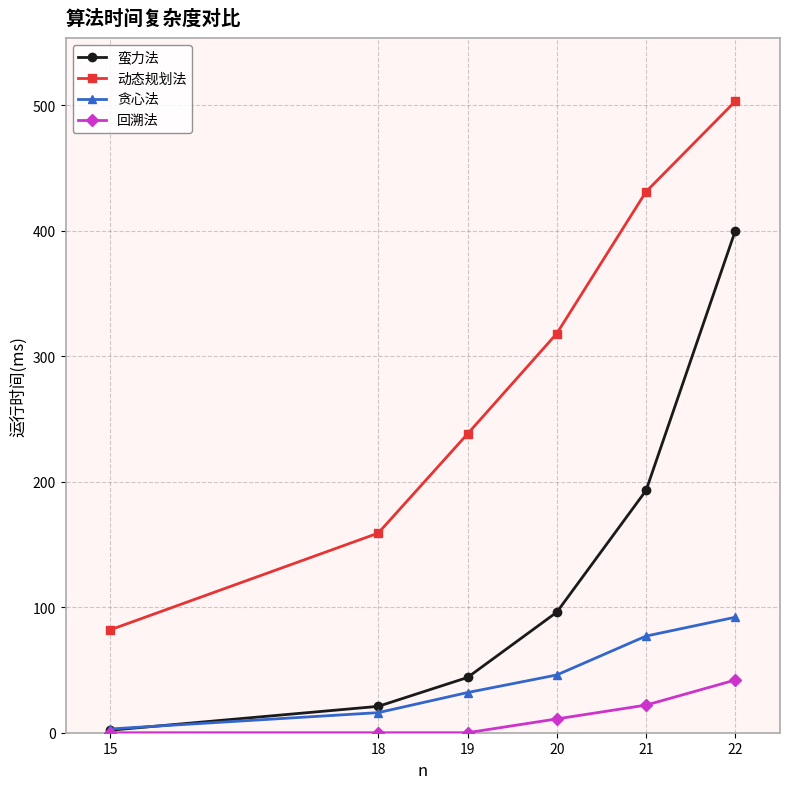

What is the value of the 动态规划法 point at the 3rd from the left?

238